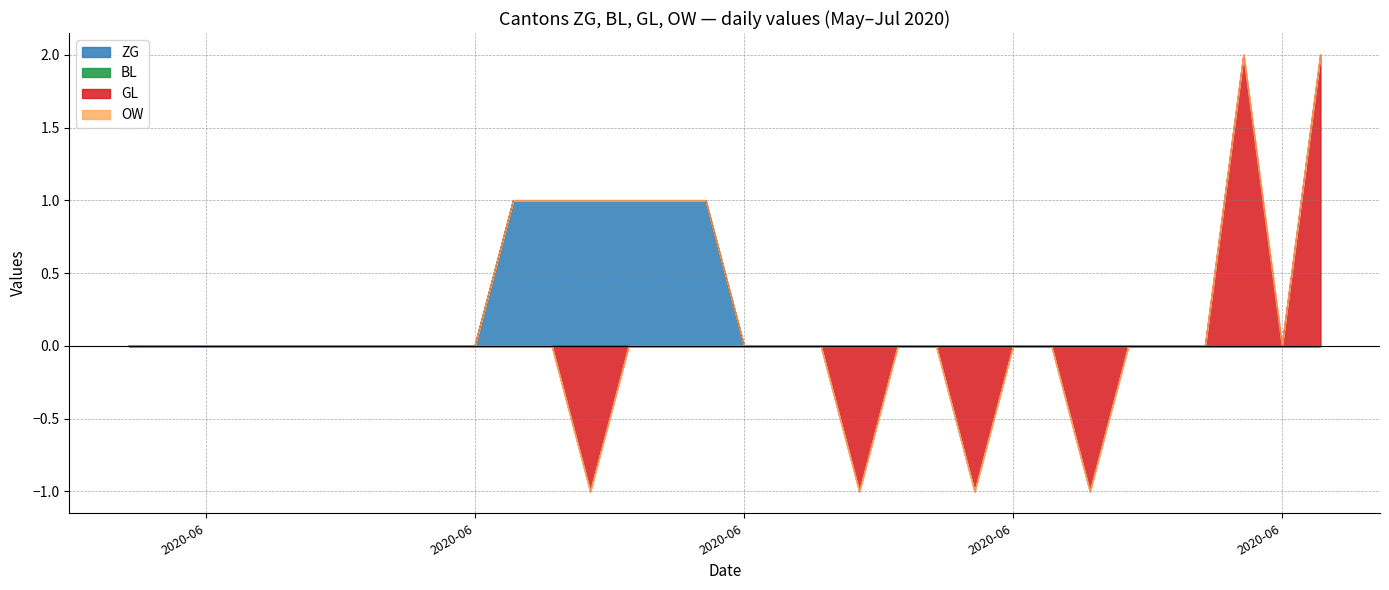

True or false: OW and GL intersect in this chart.

False